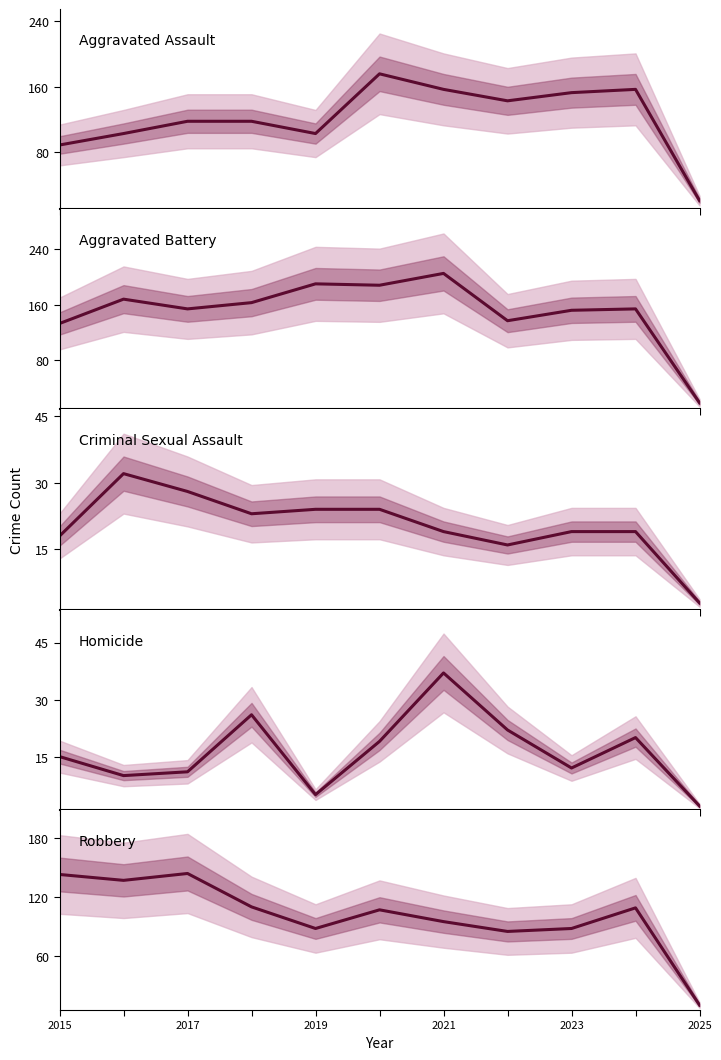

Reading right to left, transcribe all the data shown in this chart.

Aggravated Assault: 21	157	153	143	157	176	103	118	118	103	89
Aggravated Battery: 19	154	152	137	205	188	190	163	154	168	133
Criminal Sexual Assault: 3	19	19	16	19	24	24	23	28	32	18
Homicide: 2	20	12	22	37	19	5	26	11	10	15
Robbery: 10	109	88	85	95	107	88	110	144	137	143